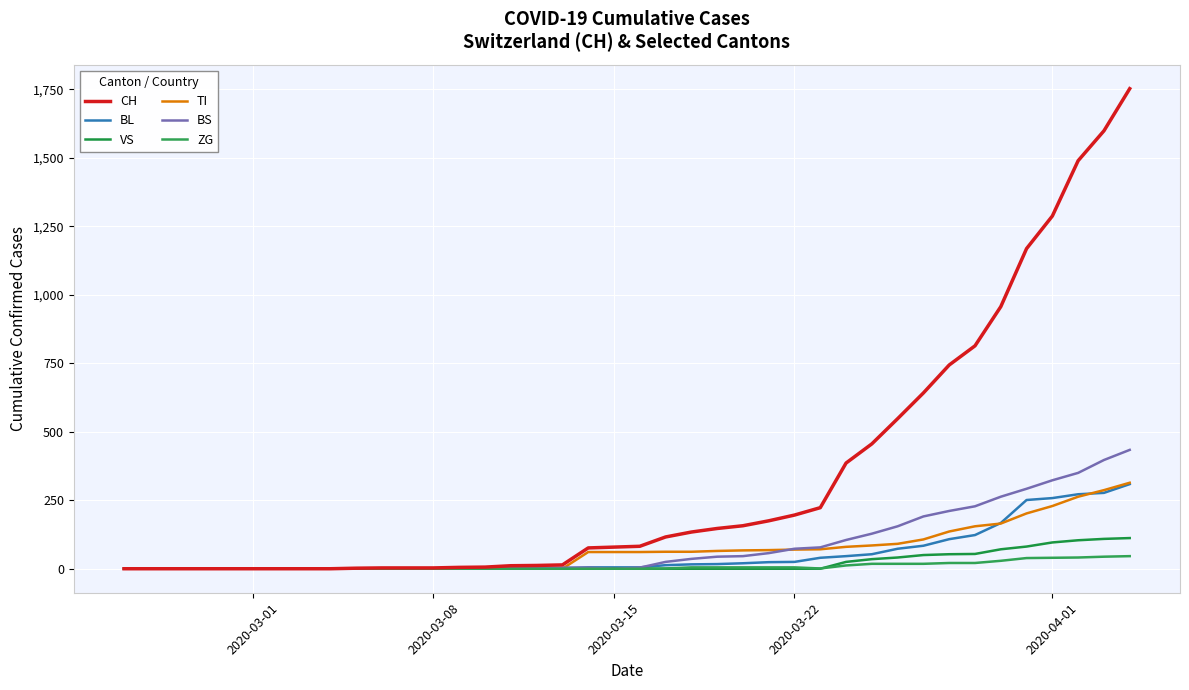

How many lines are shown in the chart?

6